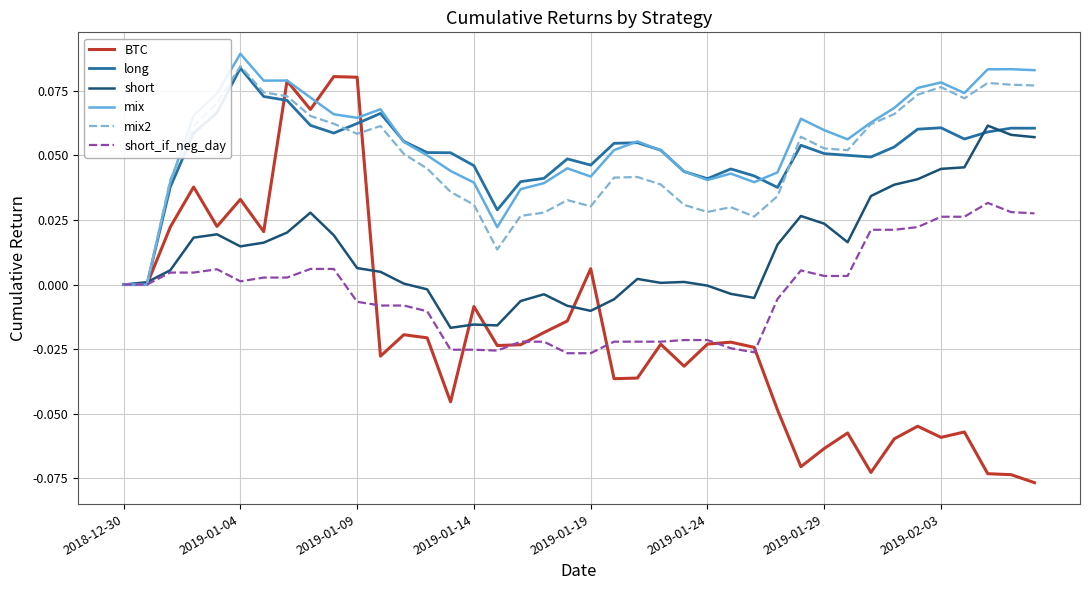

Which series has the widest spread of values?

BTC